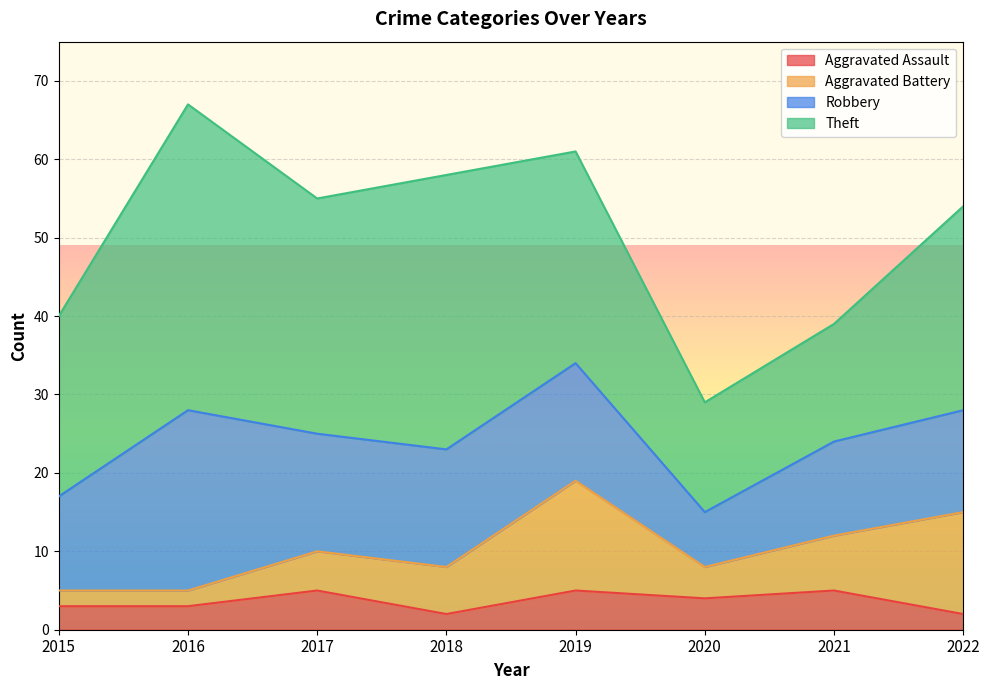

At which category does the chart reach its minimum across all series?

2018